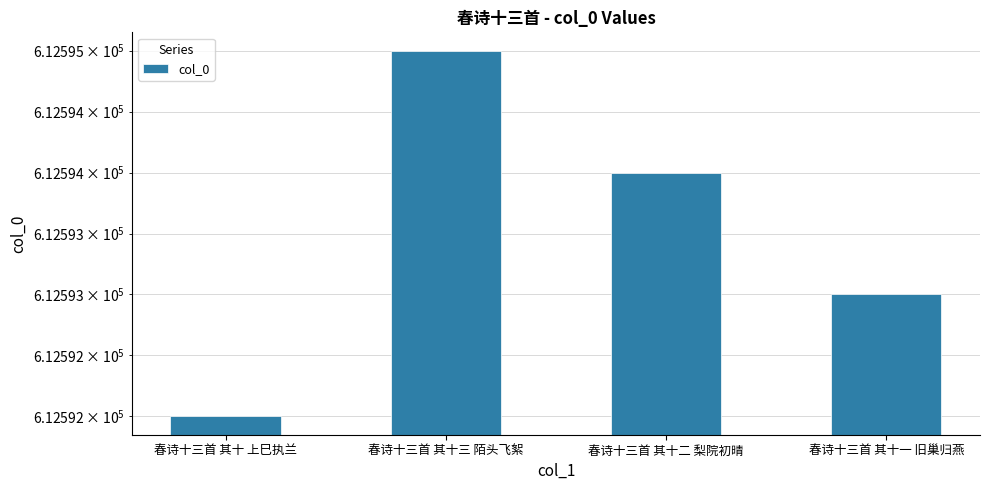

What position from the right is 春诗十三首 其十二 梨院初晴?

2